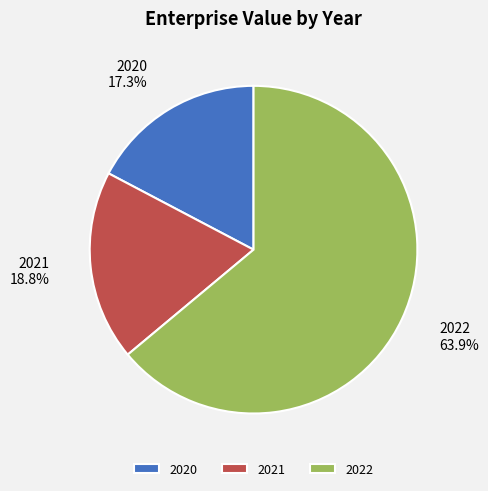

True or false: 2022 accounts for 64% of the total.

True